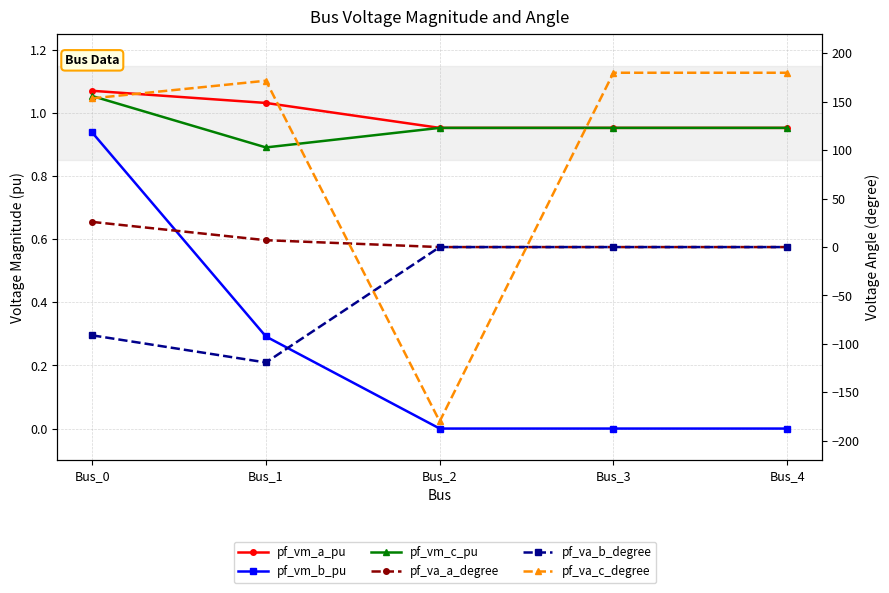

How many values in the pf_vm_b_pu series exceed 0?

2